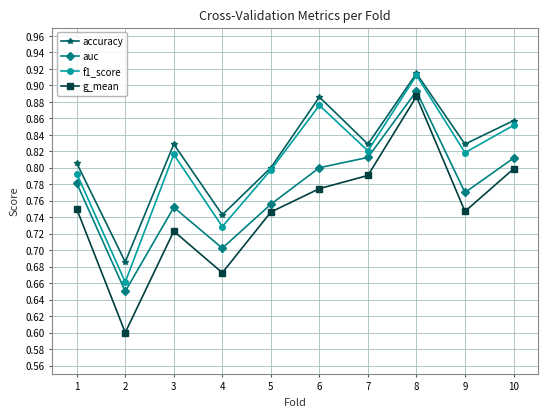

True or false: auc has a value of 0.7 at 2.

True